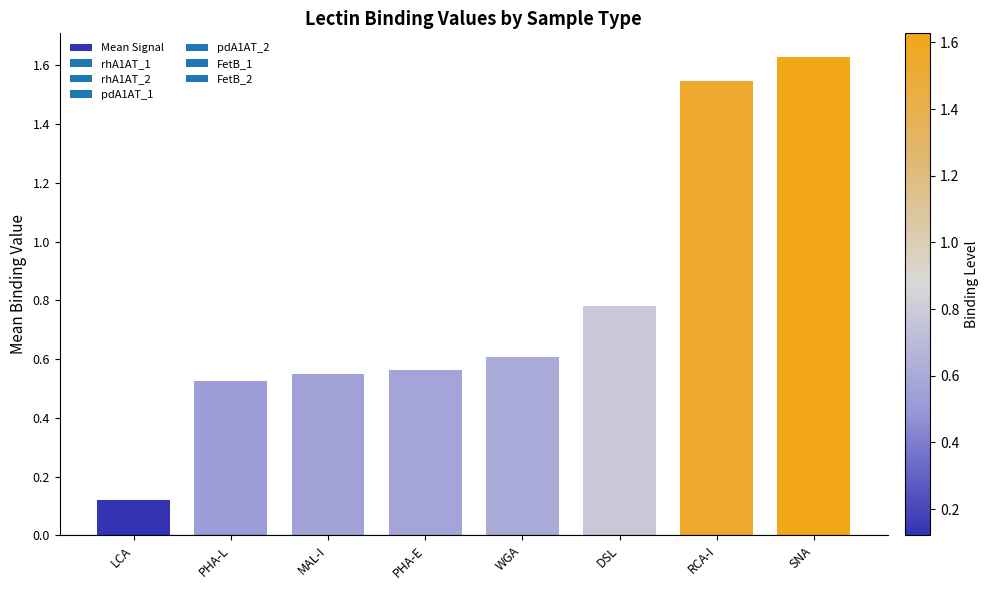

How many data points does each series have?

8